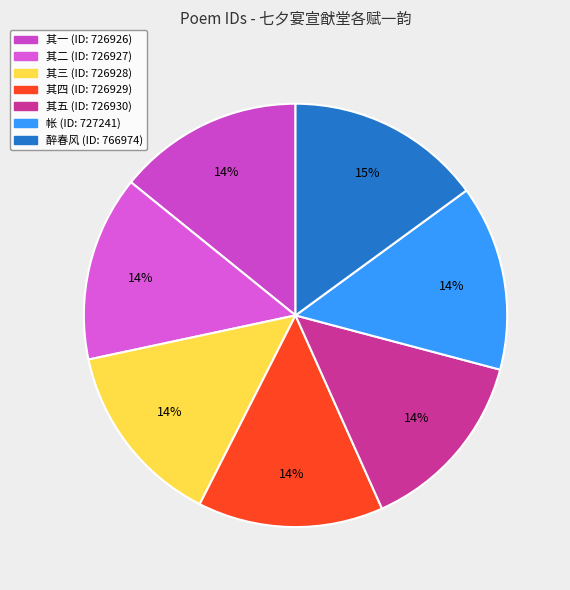

Is there any slice that represents more than half of the pie?

No